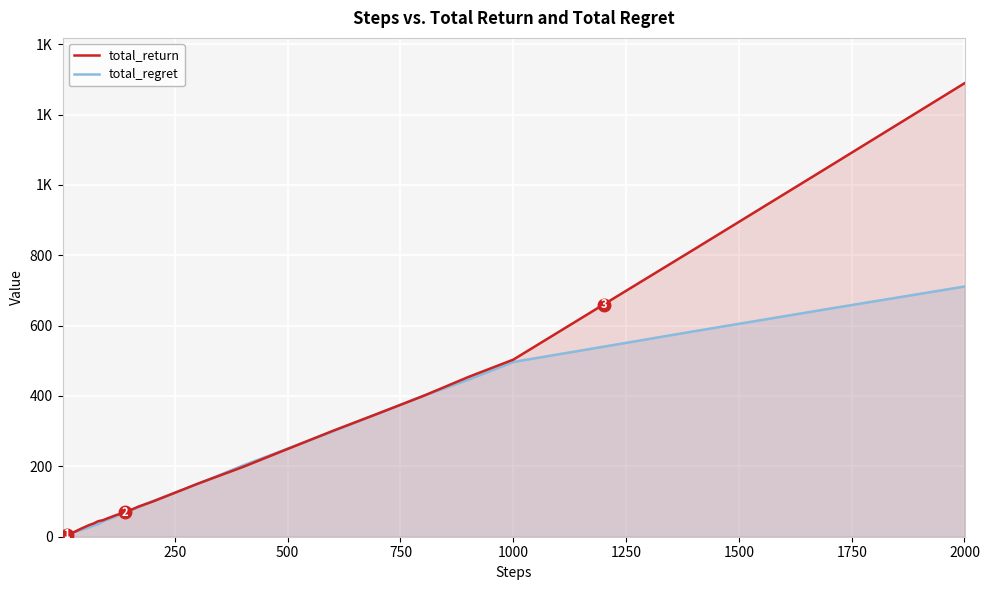

Is the value of total_return at 21 greater than the value of total_regret at 15?

Yes